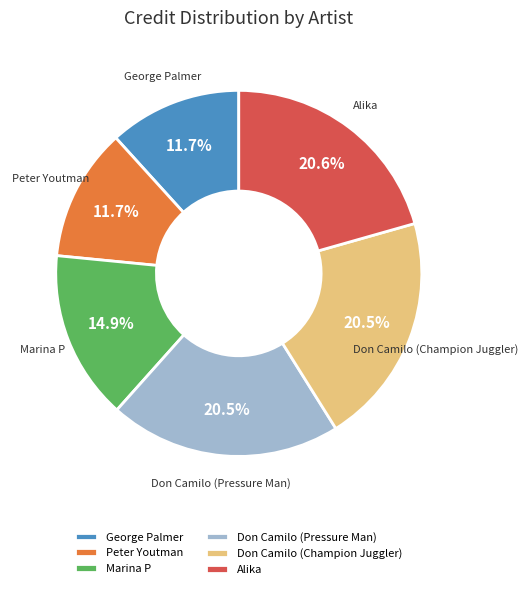

To the nearest percent, what is the difference between the largest and smallest slice percentages?

9%